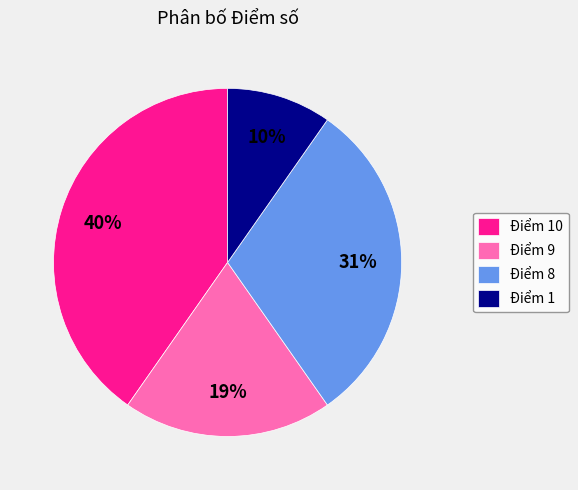

How many segments does this pie chart have?

4